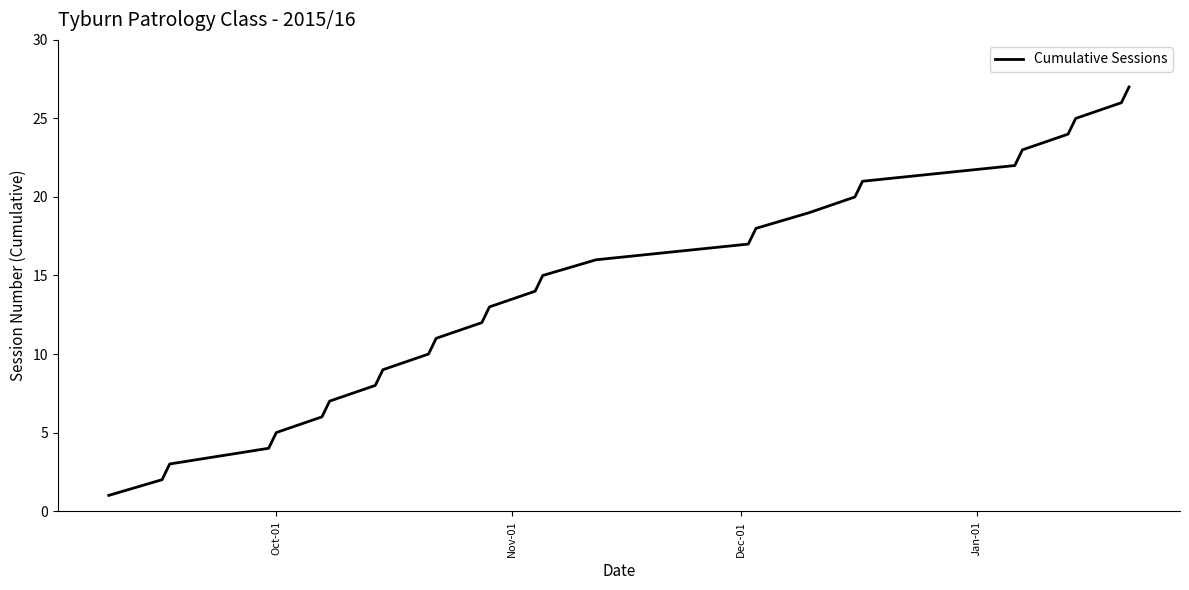

How many values are below 14?

13